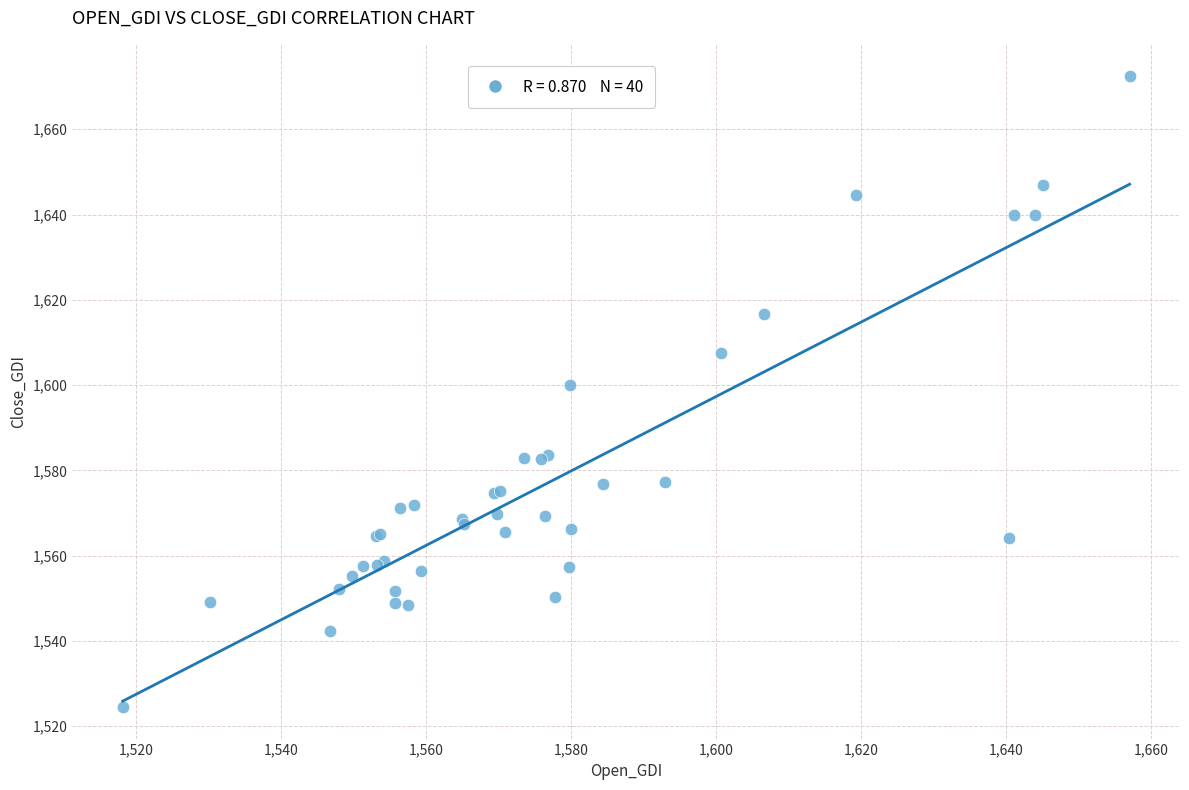

What Y value in the scatter plot is closest to 1598?

1600.0